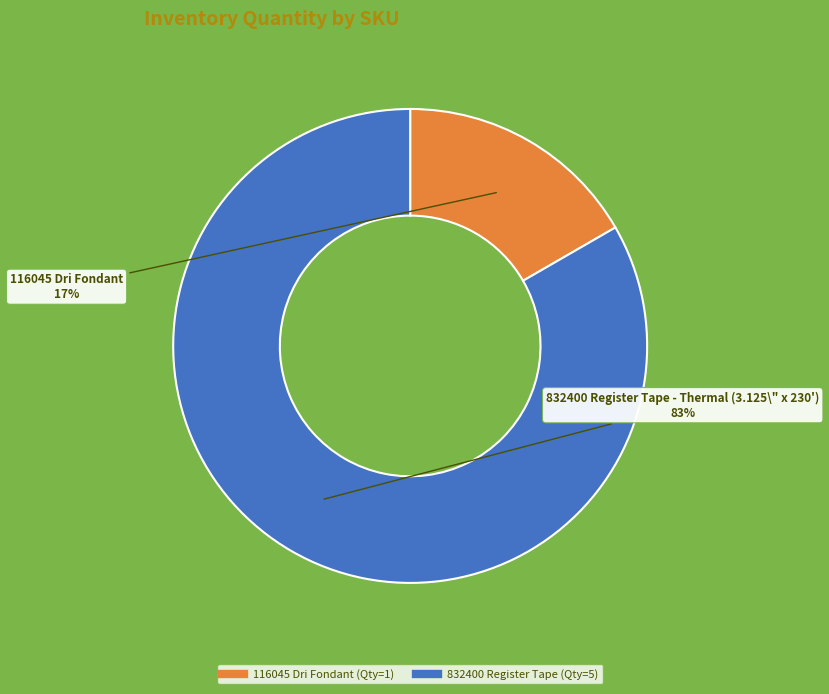

To the nearest percent, what is the average slice percentage?

50%